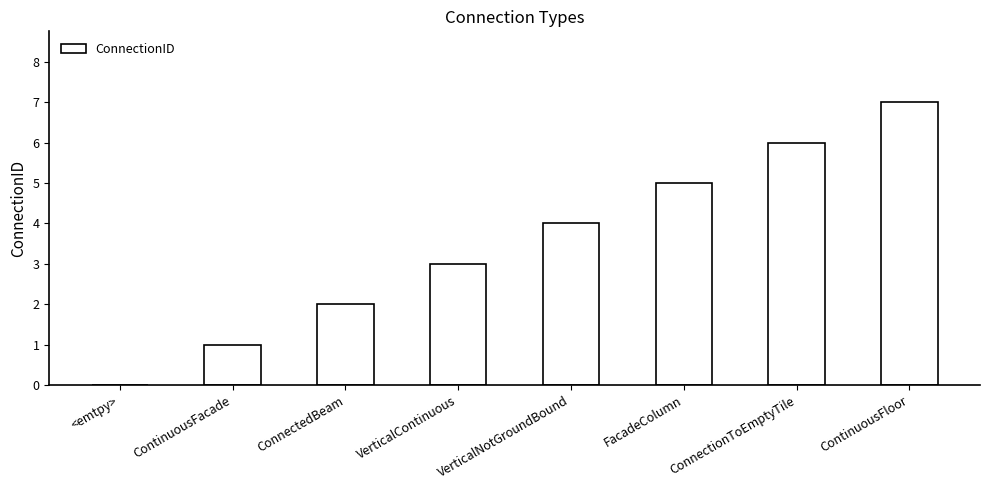

Count the values in the range 2 to 6.

5